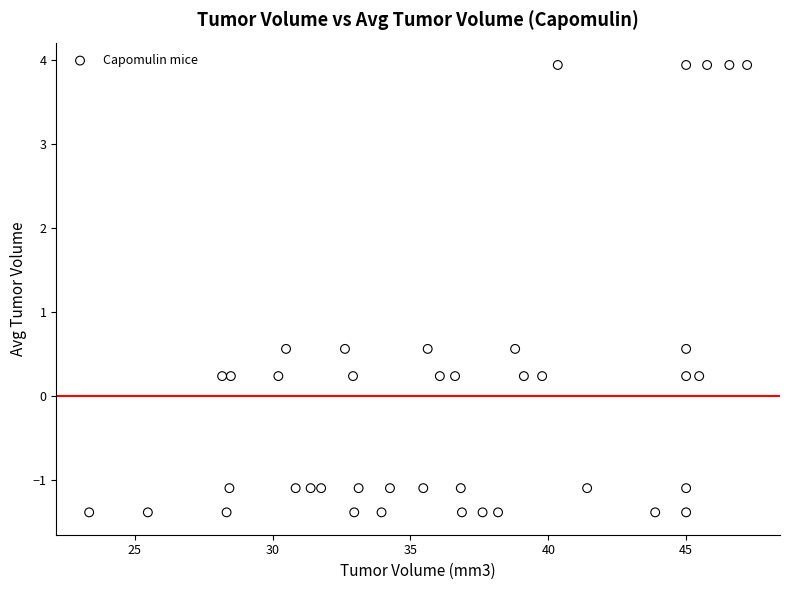

What is the range of X values (max minus min)?

23.9